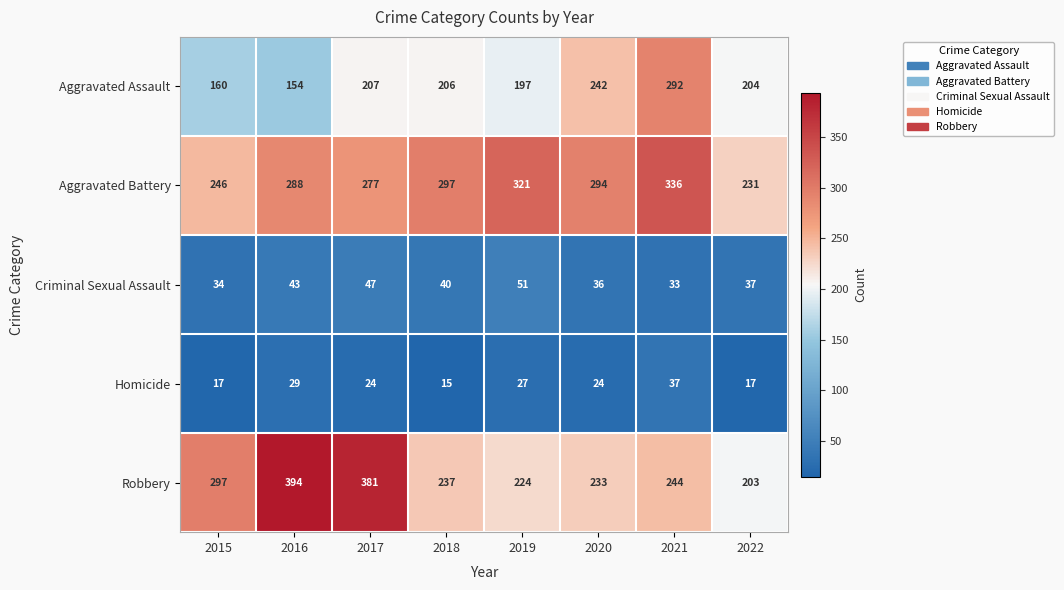

At how many categories does at least one series exceed 254?

7